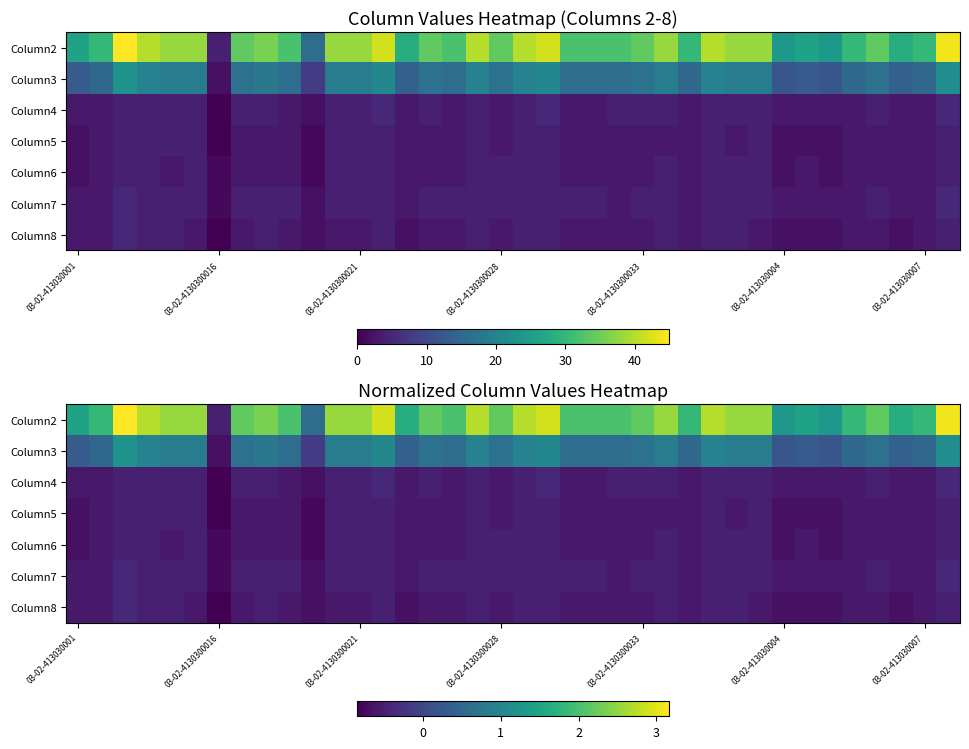

At 03-02-4130300016, list the series in order from largest to smallest.

Column2, Column3, Column6, Column7, Column4, Column5, Column8